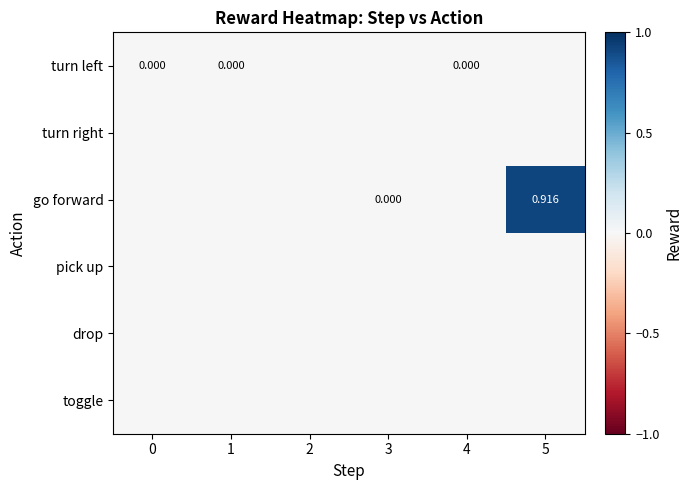

At which category is the sum across all series the highest?

5